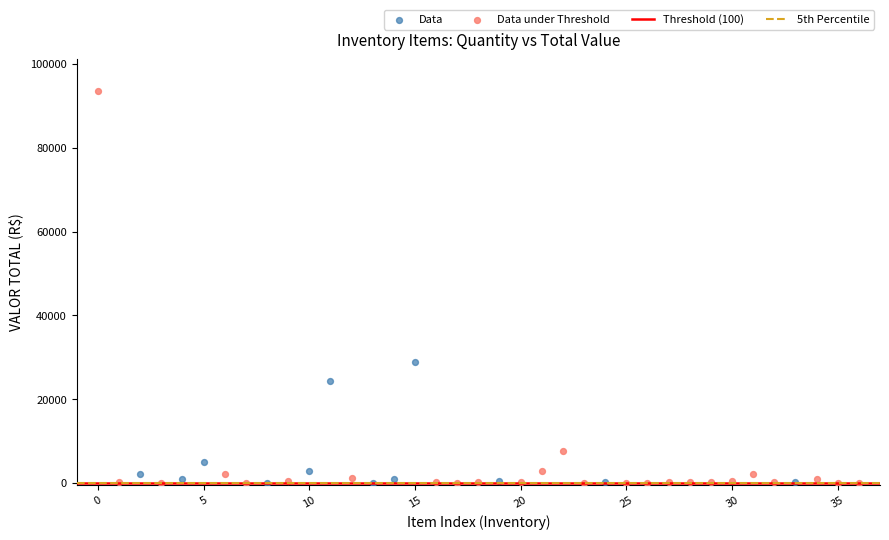

Which series reaches the maximum Y coordinate?

Data under Threshold